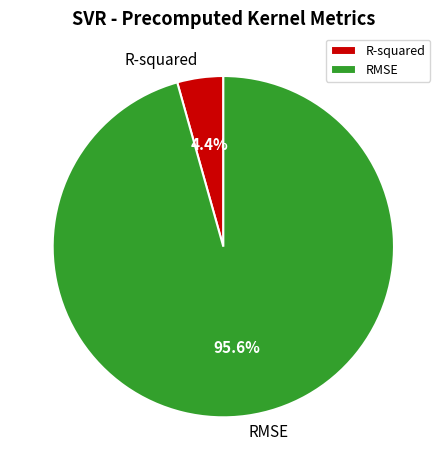

Which has a higher value, RMSE or R-squared?

RMSE